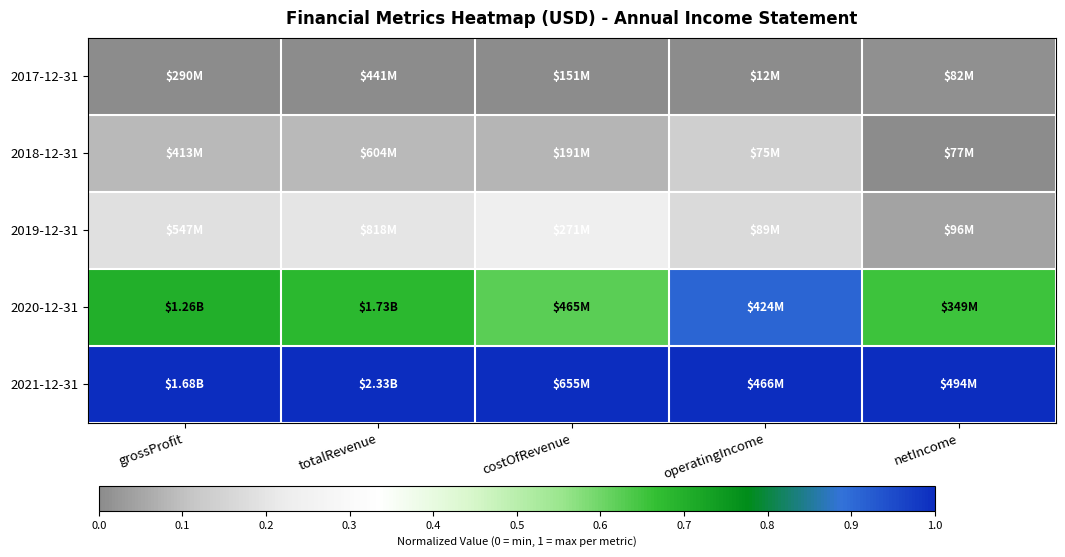

What is the total value across all series at grossProfit?

2.0